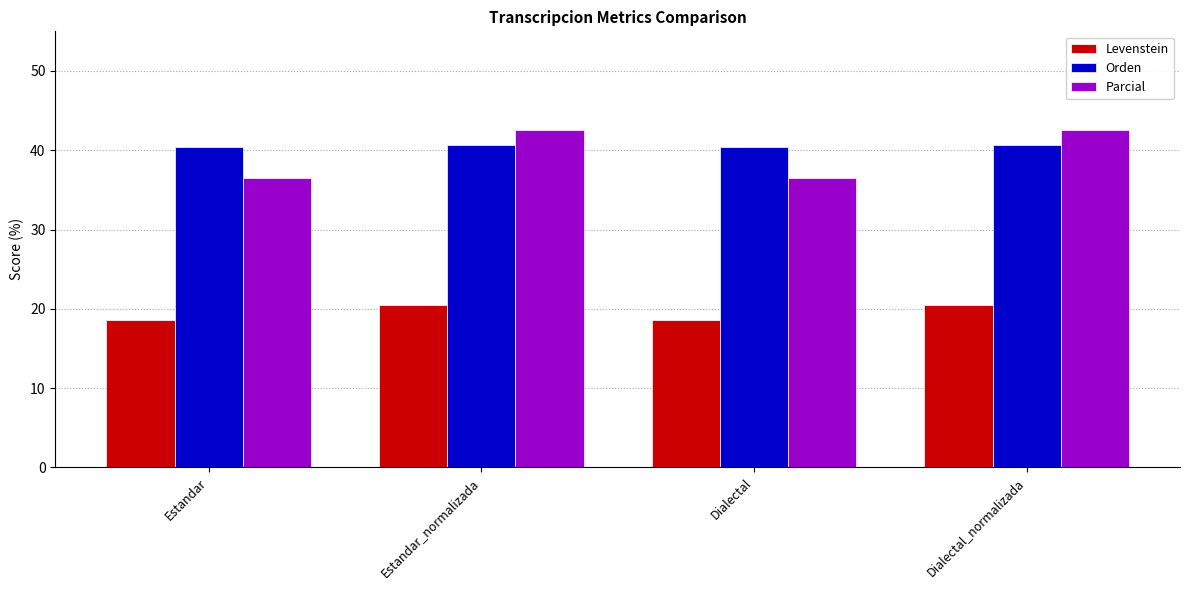

What is the label of the 4th bar from the right?

Estandar